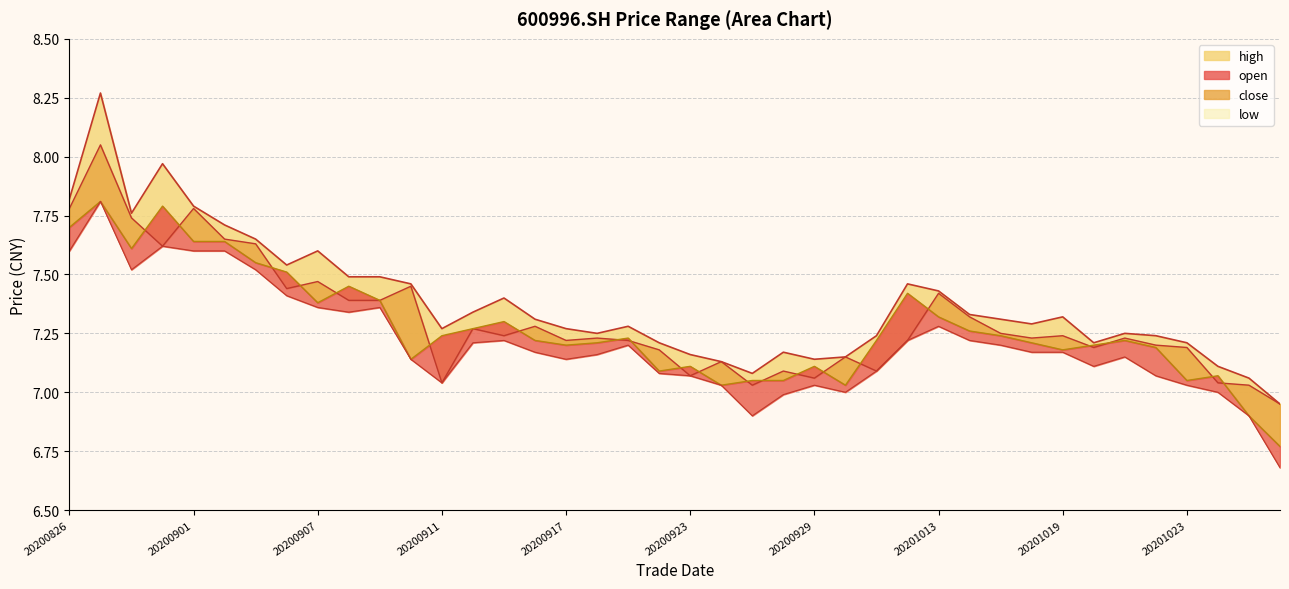

The close series shows 7.2 at 20200911. True or false?

True